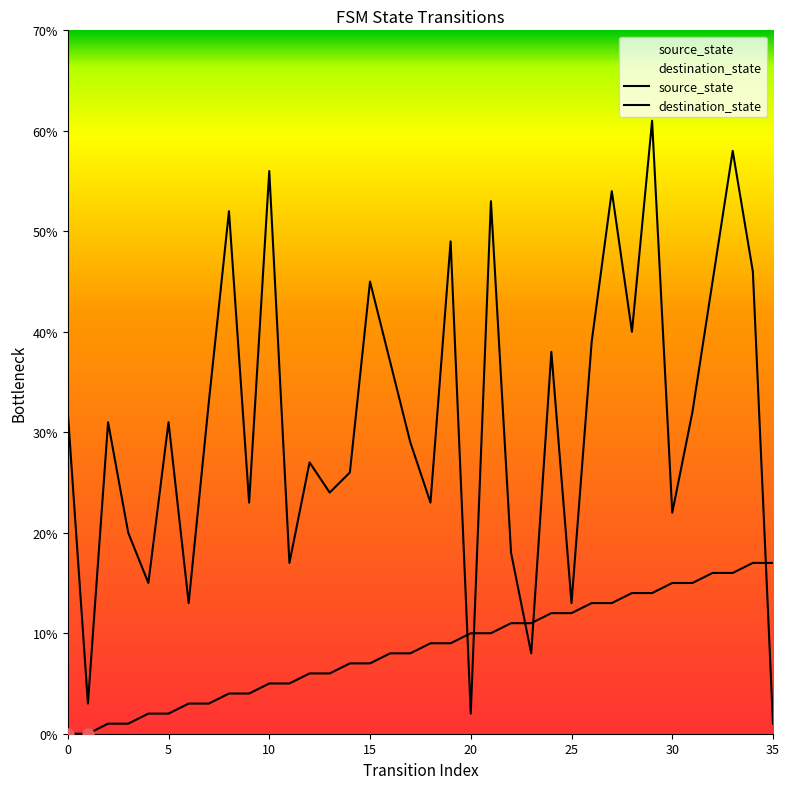

Which has a higher value, 10 or 10?

10